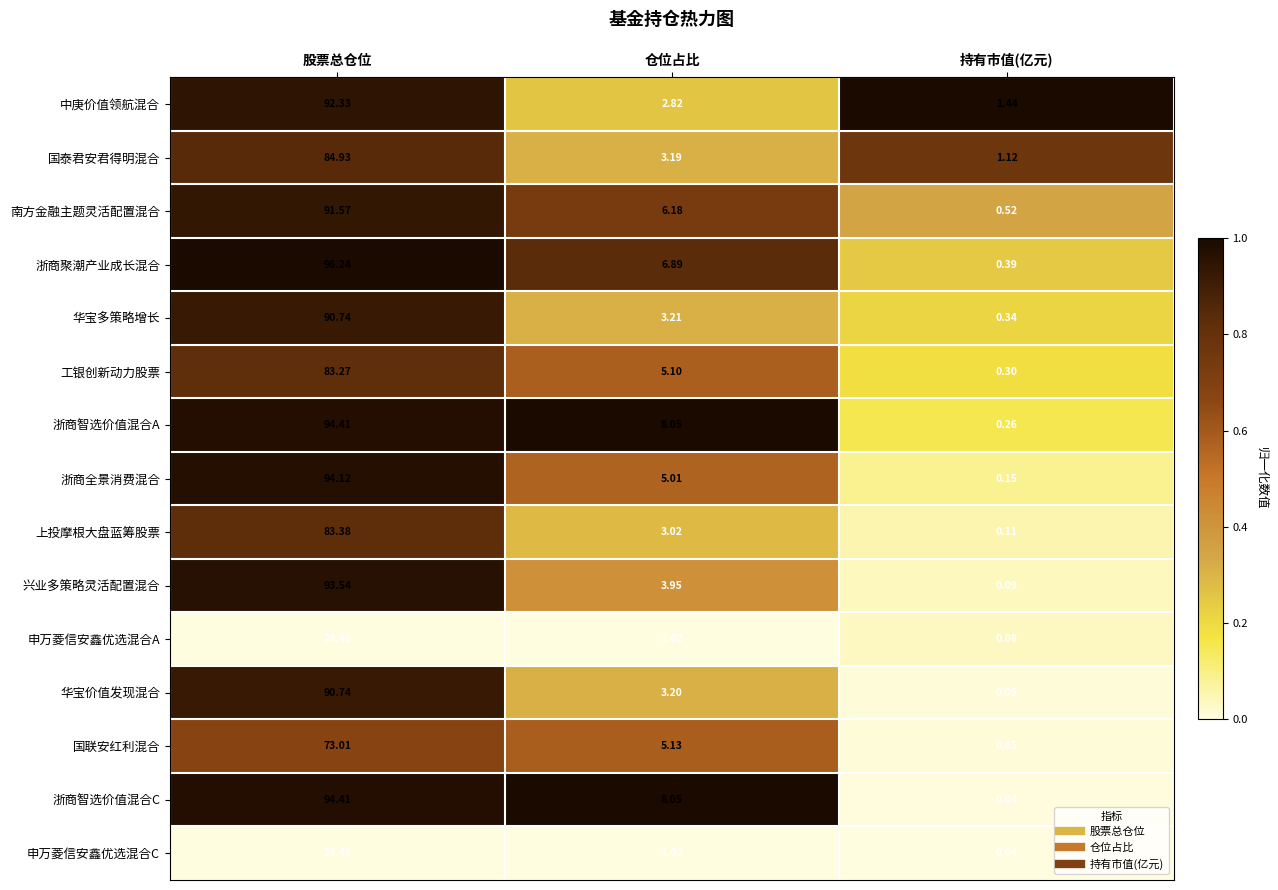

At which label does 兴业多策略灵活配置混合 reach its peak?

股票总仓位